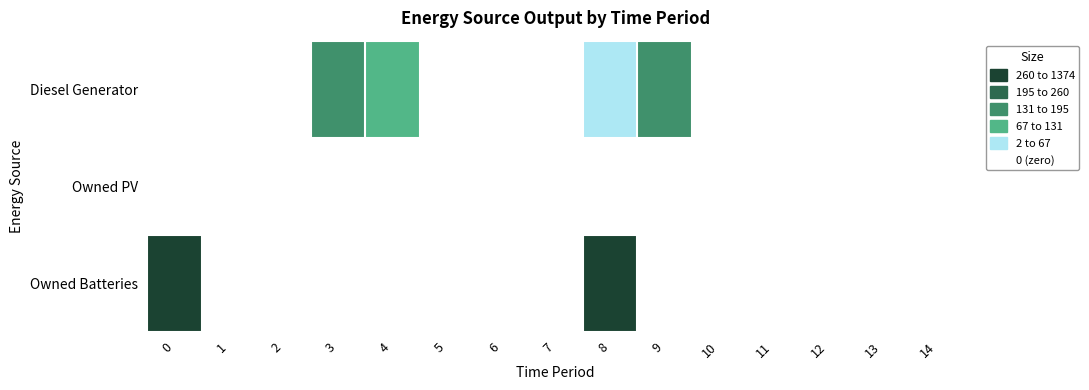

Reading left to right, what are all the values shown in this chart?

Diesel Generator: 0=0.0	1=0.0	2=0.0	3=133.0	4=83.0	5=0.0	6=0.0	7=0.0	8=50.0	9=166.0	10=0.0	11=0.0	12=0.0	13=0.0	14=0.0
Owned PV: 0=0.0	1=0.0	2=0.0	3=0.0	4=0.0	5=0.0	6=0.0	7=0.0	8=0.0	9=0.0	10=0.0	11=0.0	12=0.0	13=0.0	14=0.0
Owned Batteries: 0=1374.0	1=0.0	2=0.0	3=0.0	4=0.0	5=0.0	6=0.0	7=0.0	8=1374.0	9=0.0	10=0.0	11=0.0	12=0.0	13=0.0	14=0.0